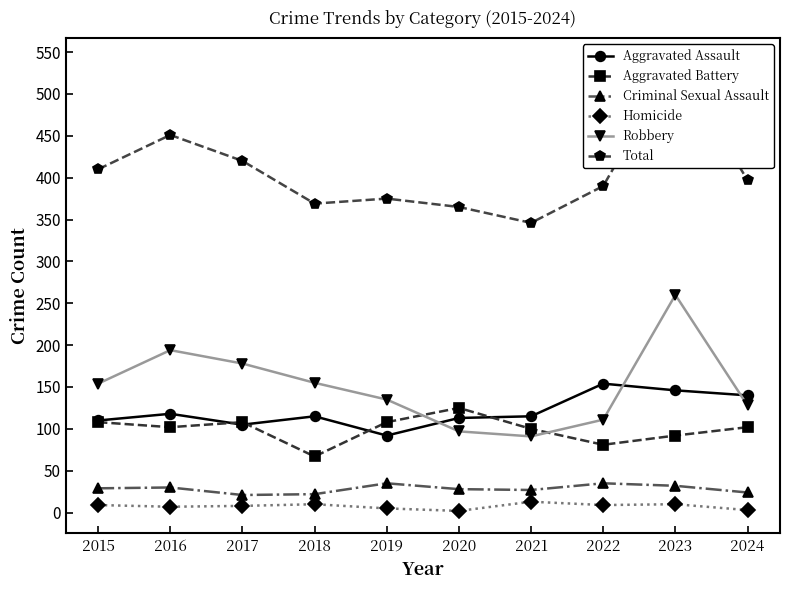

How many lines are shown in the chart?

6